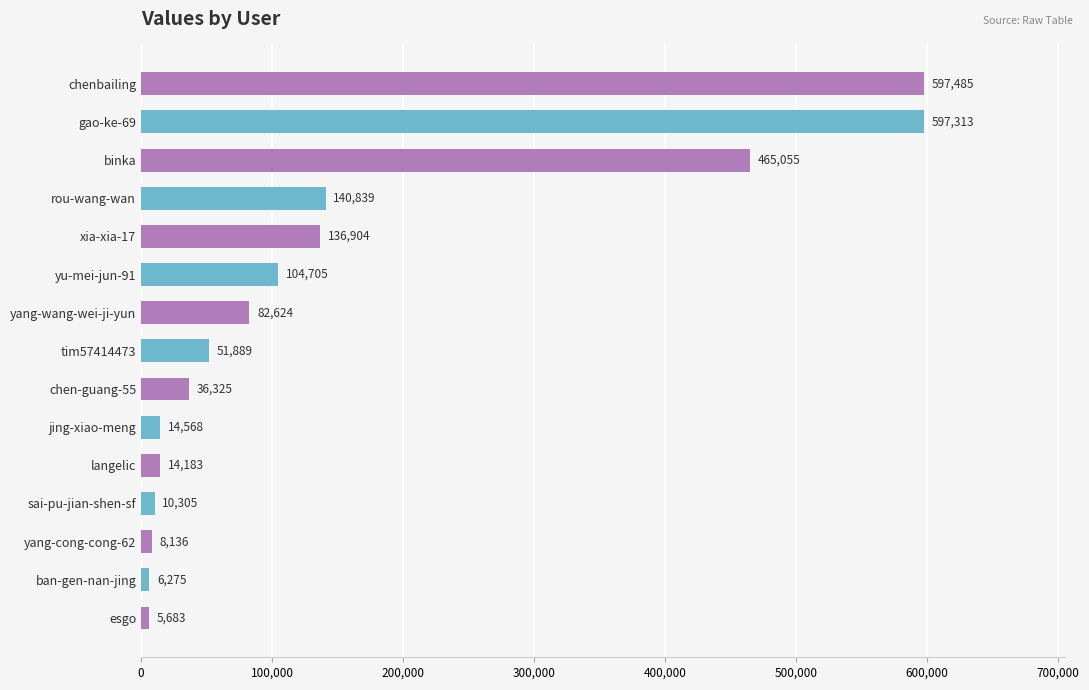

What is the difference between the maximum and minimum values?

591802